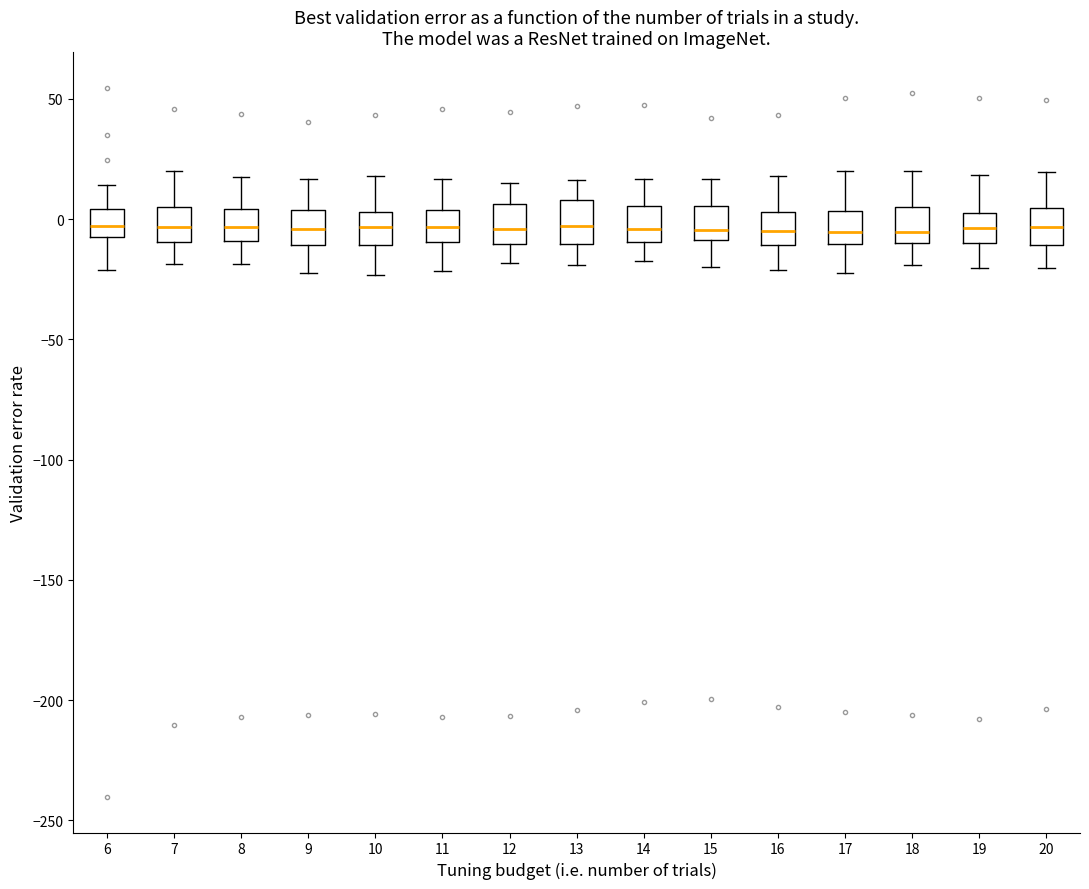

Reading left to right, transcribe this box plot: for each box, give where its median line is, the range the box spans, and where its two whiskers end, as read against the y-axis. The values are not printed on the chart, so give them approximately, as read against the axis.

6: median -5, box -10 to 5, whiskers -20 to 15
7: median -5, box -10 to 5, whiskers -20 to 20
8: median -5, box -10 to 5, whiskers -20 to 15
9: median -5, box -10 to 5, whiskers -20 to 15
10: median -5, box -10 to 5, whiskers -25 to 20
11: median -5, box -10 to 5, whiskers -20 to 15
12: median -5, box -10 to 5, whiskers -20 to 15
13: median -5, box -10 to 10, whiskers -20 to 15
14: median -5, box -10 to 5, whiskers -15 to 15
15: median -5, box -10 to 5, whiskers -20 to 15
16: median -5, box -10 to 5, whiskers -20 to 20
17: median -5, box -10 to 5, whiskers -20 to 20
18: median -5, box -10 to 5, whiskers -20 to 20
19: median -5, box -10 to 5, whiskers -20 to 20
20: median -5, box -10 to 5, whiskers -20 to 20